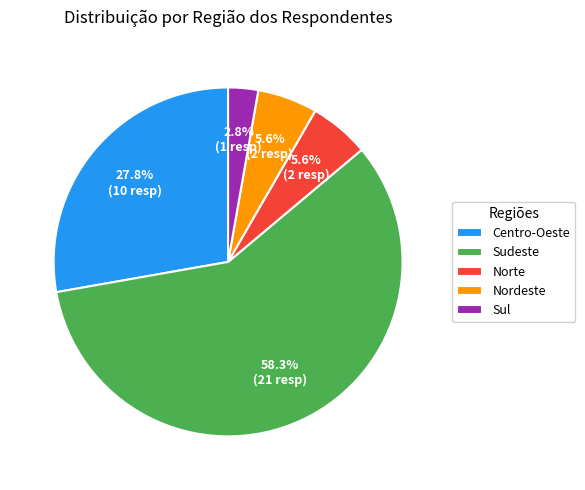

Which slice represents more than half of the pie?

Sudeste